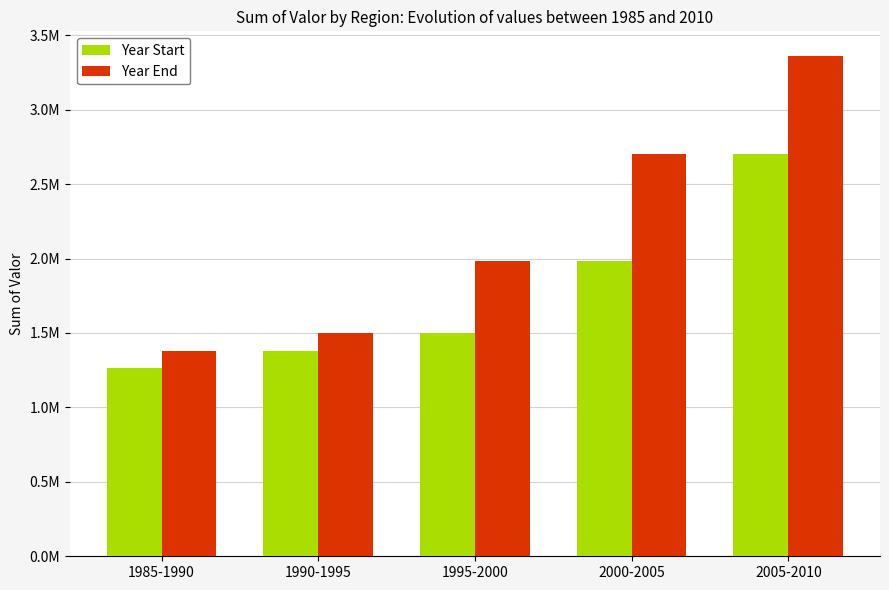

What is the lowest value of the Year Start series?

1266110.1